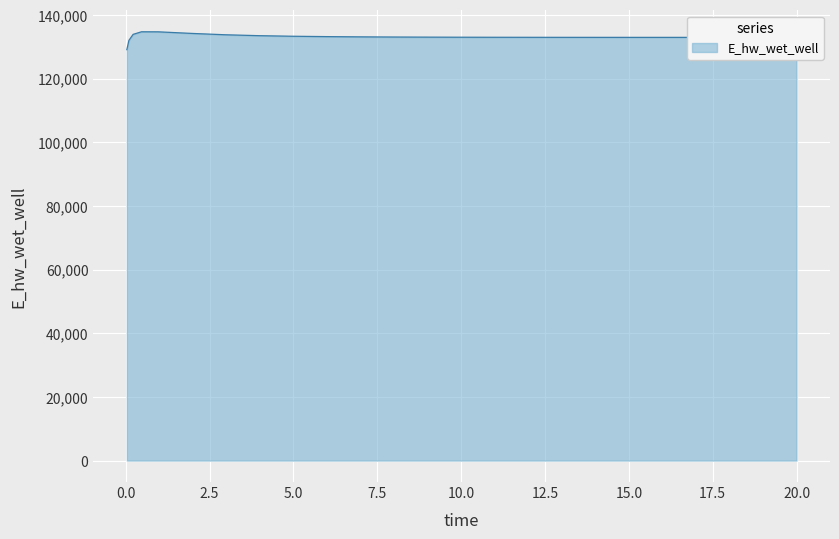

What is the minimum value shown in the chart?

129103.8